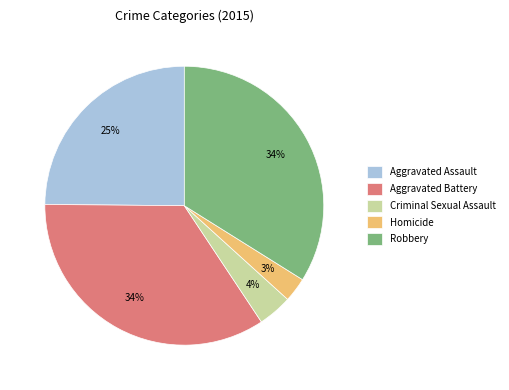

Which slice is the smallest?

Homicide